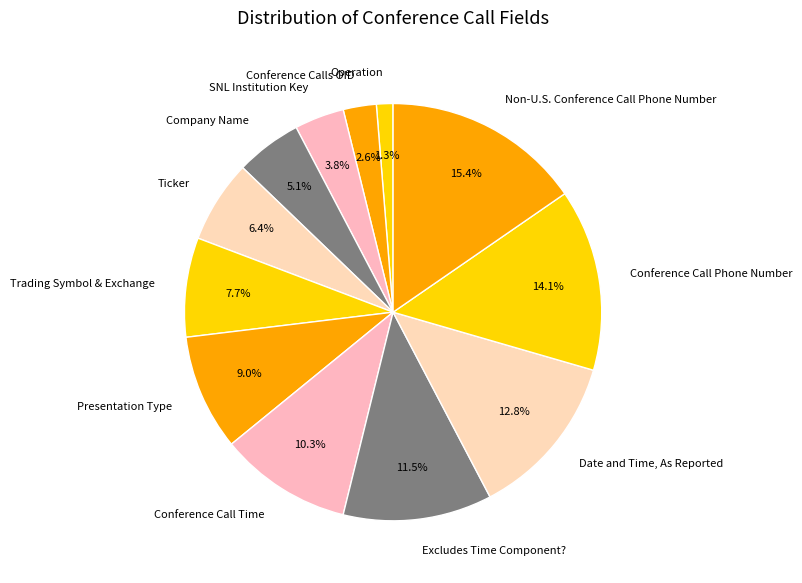

The Presentation Type slice represents 22% of the pie. True or false?

False